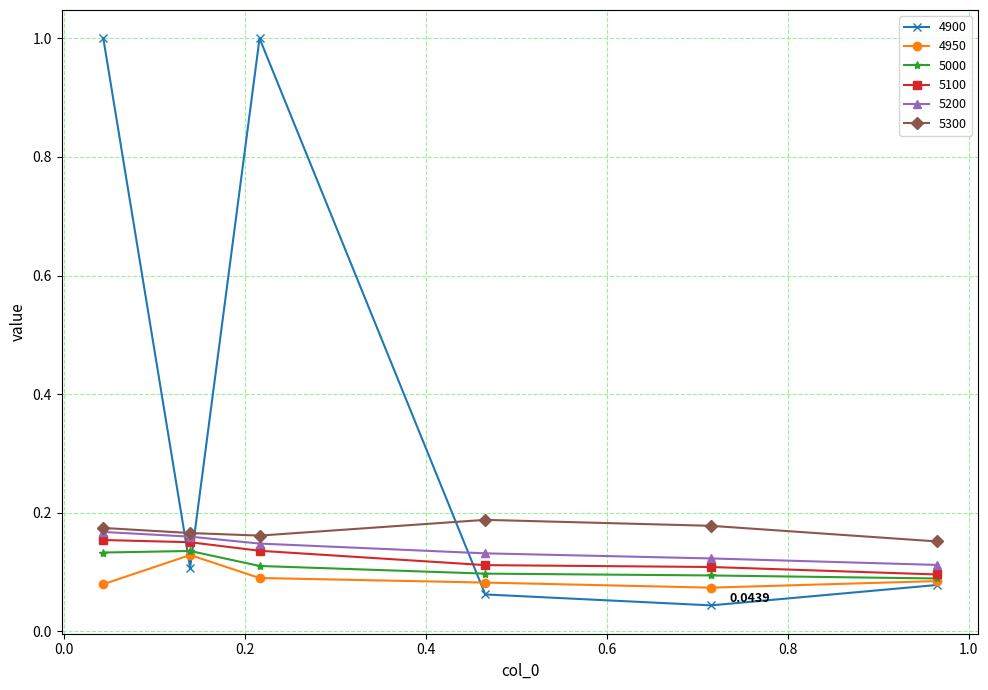

True or false: 5200 and 5000 cross at least once.

False